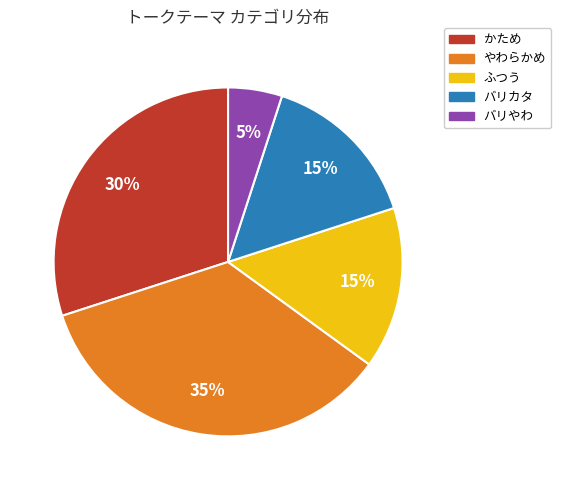

To the nearest percent, what is the difference between the かため and バリカタ slice percentages?

15%